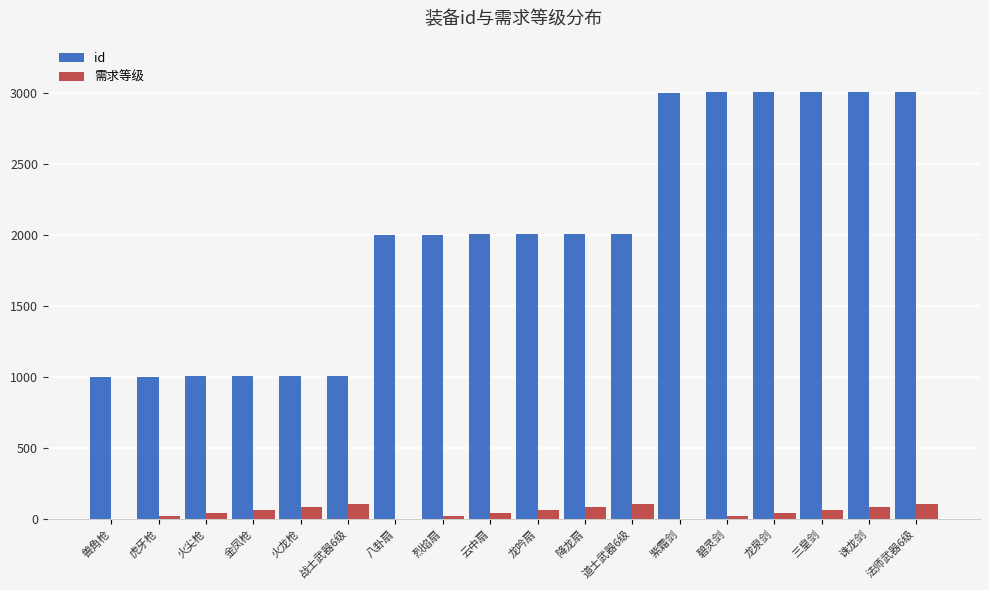

What is the greatest value displayed?

3005